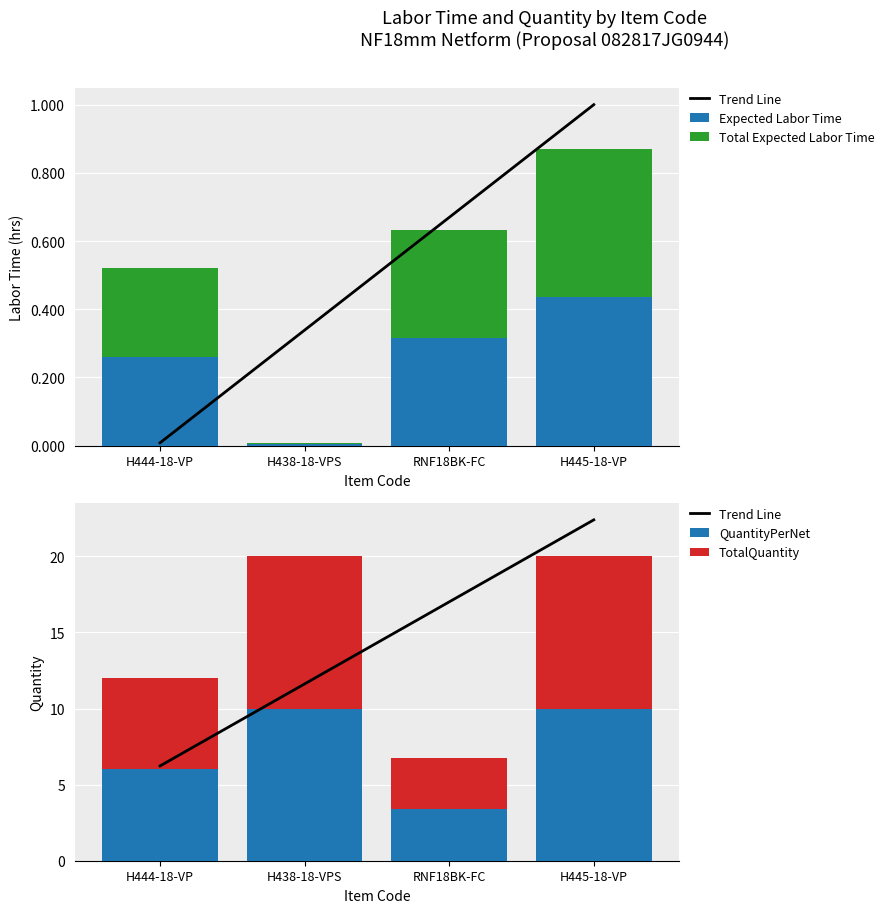

What is the label of the 1st bar from the right?

H445-18-VP